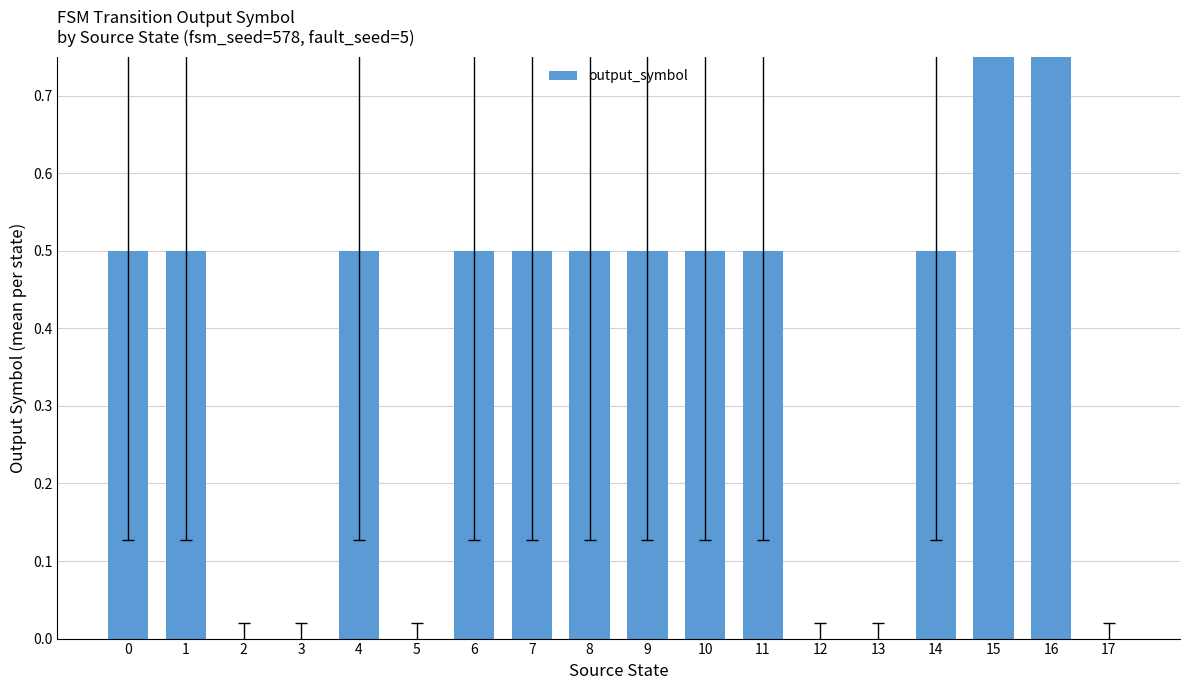

List the labels in order of value, smallest first.

2, 3, 5, 12, 13, 17, 0, 1, 4, 6, 7, 8, 9, 10, 11, 14, 15, 16